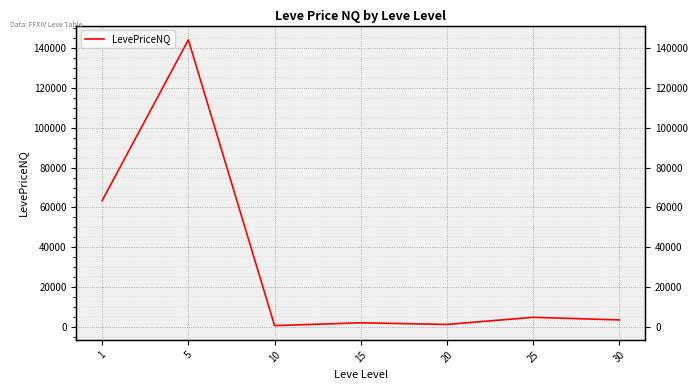

How many data points are less than 3417?

3